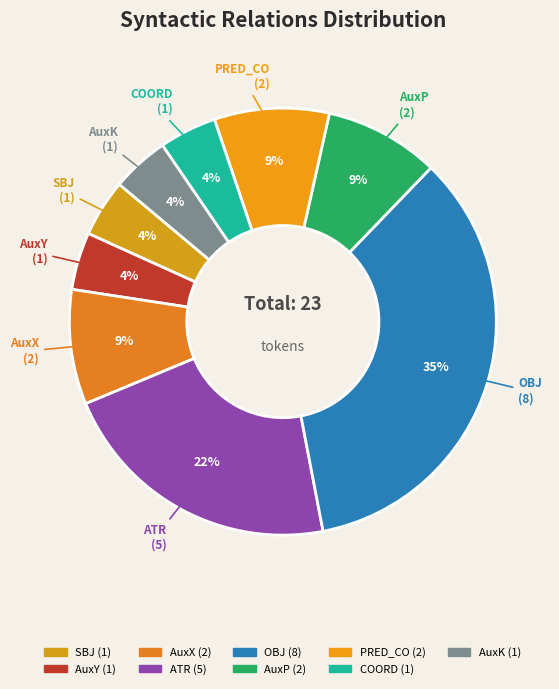

How many segments does this pie chart have?

9